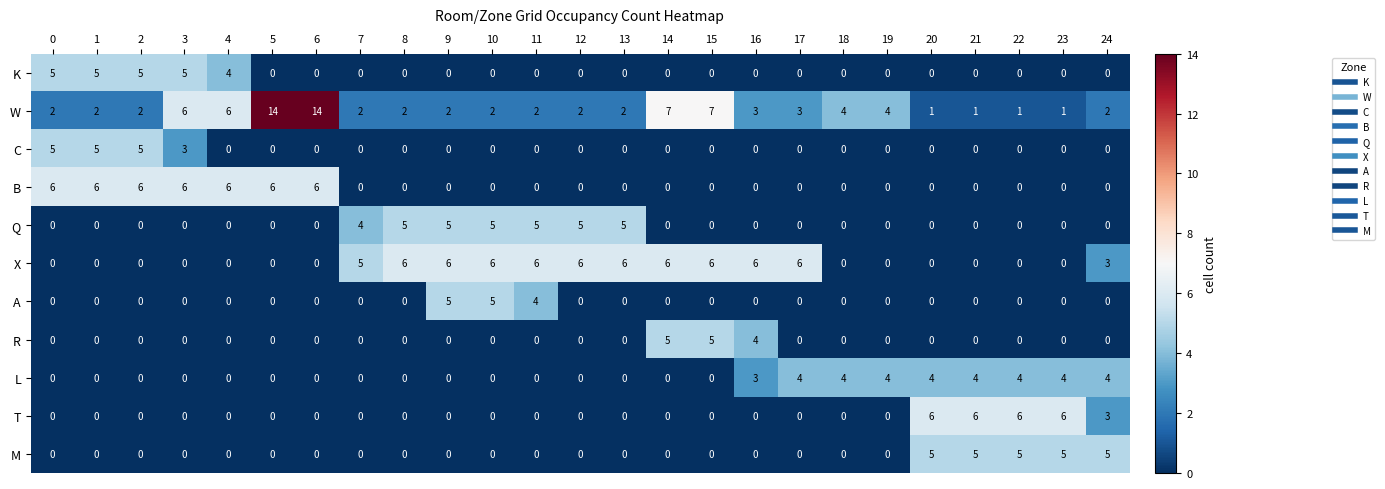

The value of C at 8 is 0. True or false?

True